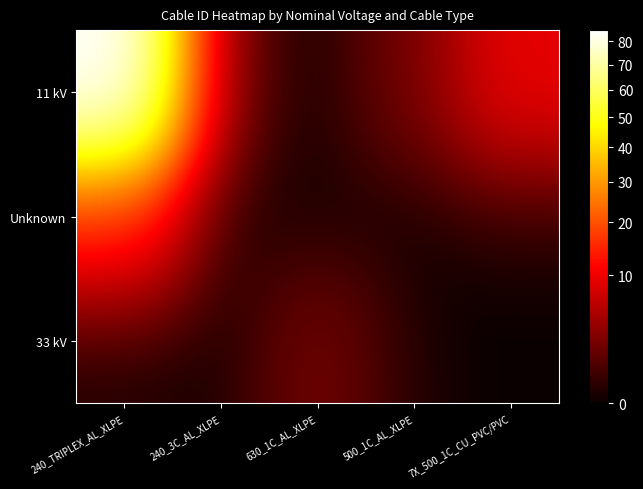

Reading left to right, extract all data points from this chart.

11 kV: 240_TRIPLEX_AL_XLPE=85.1	240_3C_AL_XLPE=1.0	630_1C_AL_XLPE=0.0	500_1C_AL_XLPE=2.1	7X_500_1C_CU_PVC/PVC=9.5
Unknown: 240_TRIPLEX_AL_XLPE=14.8	240_3C_AL_XLPE=0.0	630_1C_AL_XLPE=0.0	500_1C_AL_XLPE=0.0	7X_500_1C_CU_PVC/PVC=0.0
33 kV: 240_TRIPLEX_AL_XLPE=0.0	240_3C_AL_XLPE=0.0	630_1C_AL_XLPE=2.1	500_1C_AL_XLPE=0.0	7X_500_1C_CU_PVC/PVC=0.0